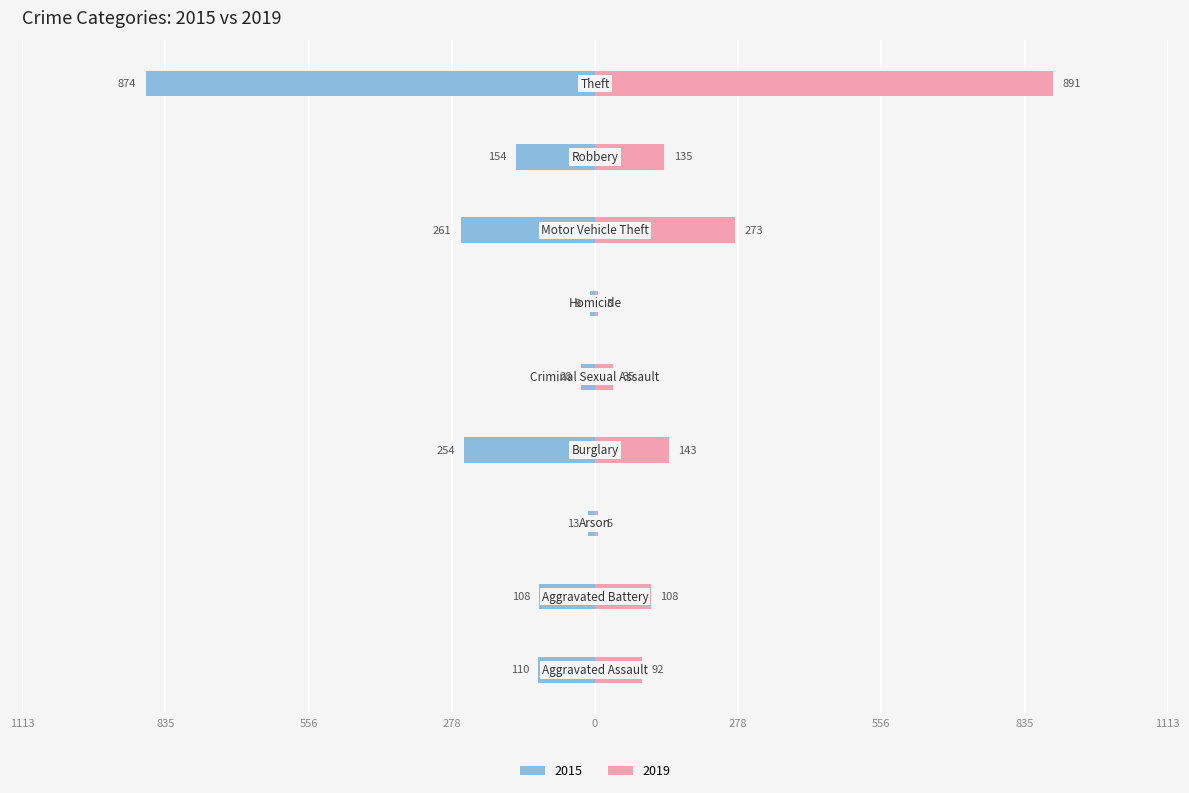

What are all the series names shown in the legend?

2015, 2019